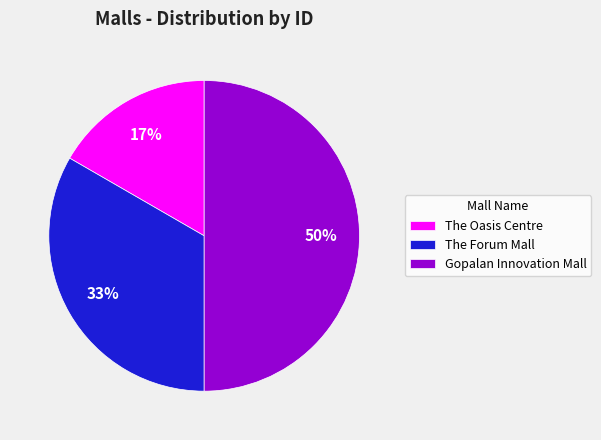

Rank the categories by value from lowest to highest.

The Oasis Centre, The Forum Mall, Gopalan Innovation Mall